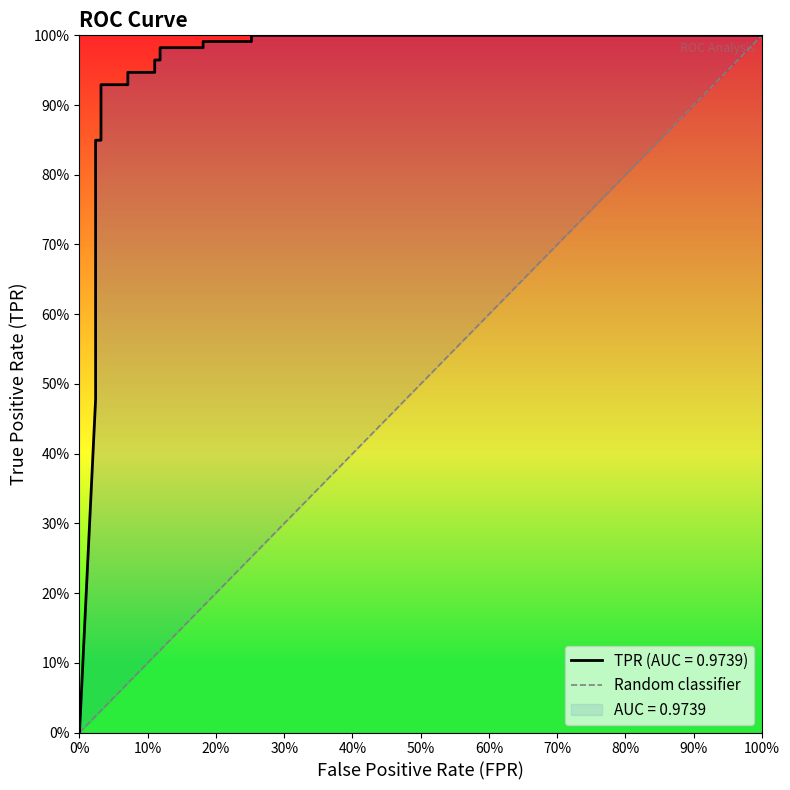

The chart shows a value of 2 at 100%. True or false?

False